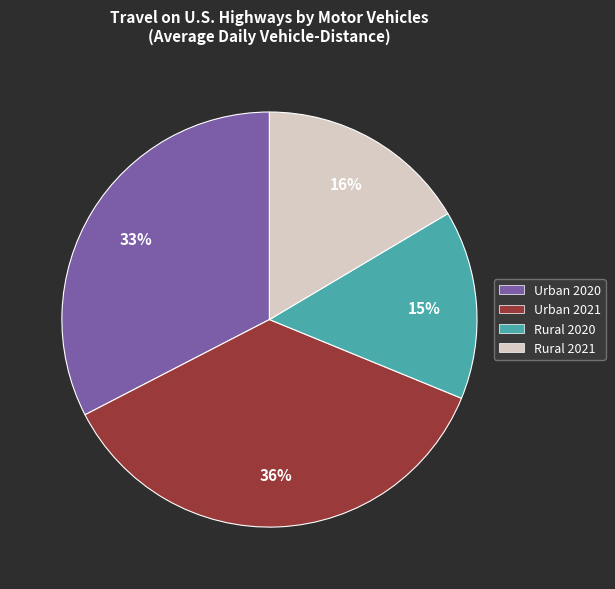

Is there any slice that represents more than half of the pie?

No